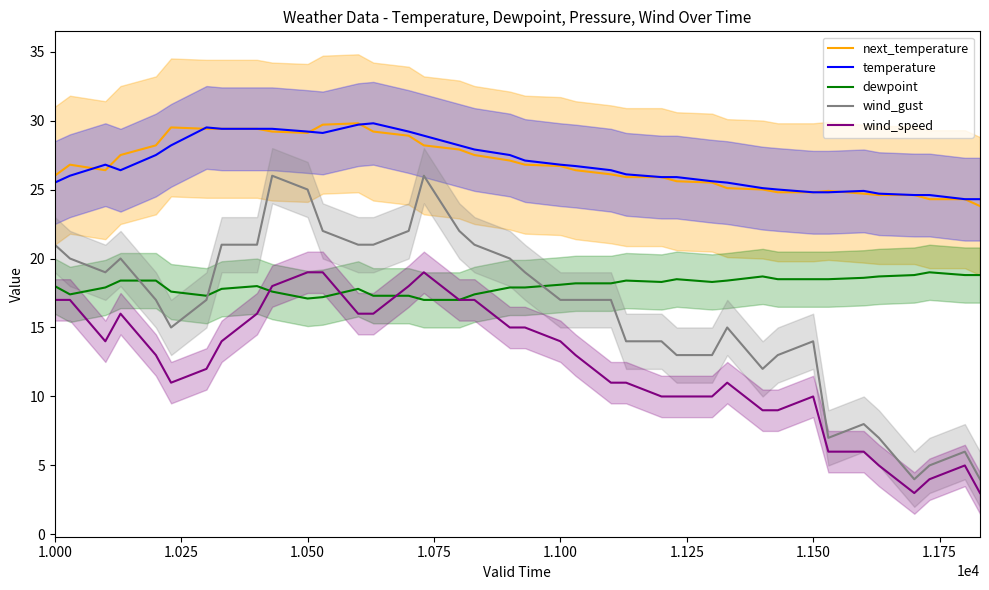

What is the minimum value for wind_gust?

4.0